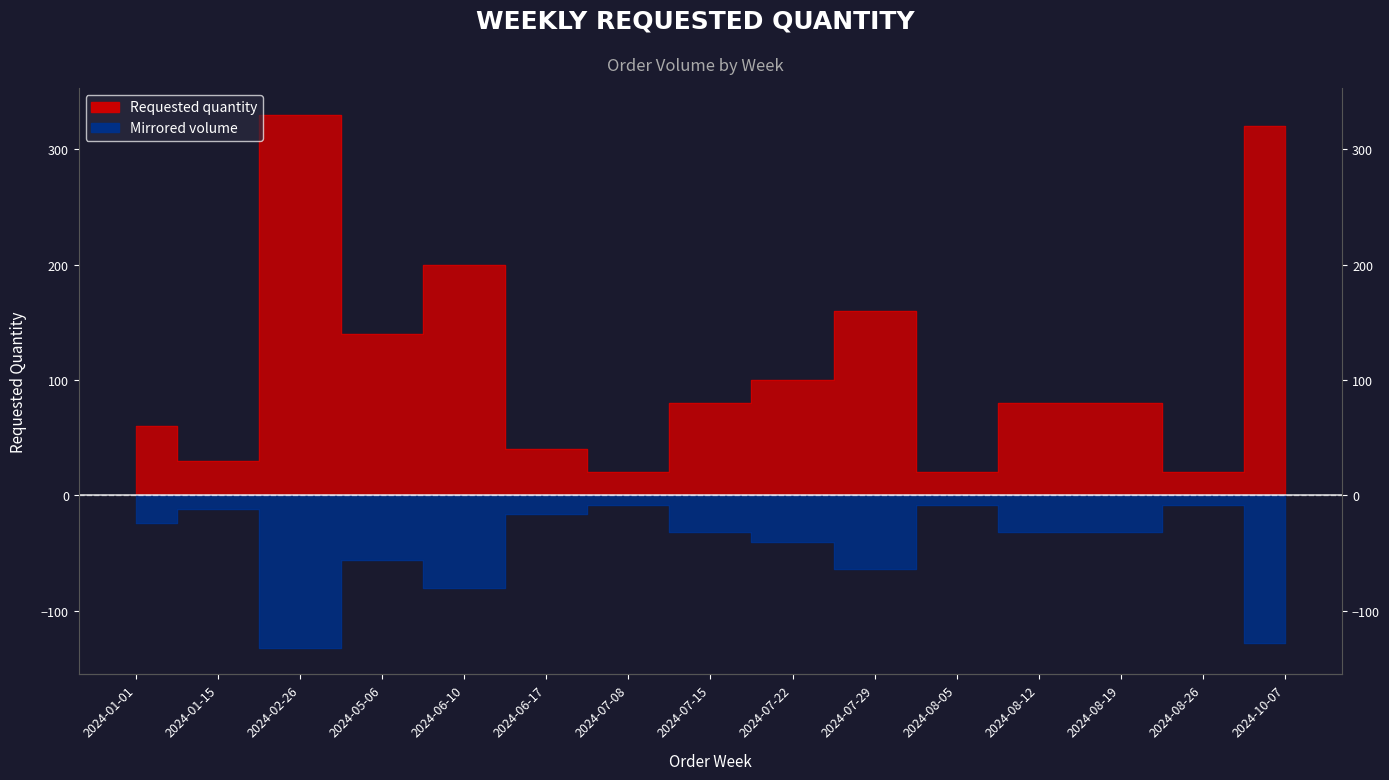

What is the change in value from 2024-07-29 to 2024-08-19?

+32